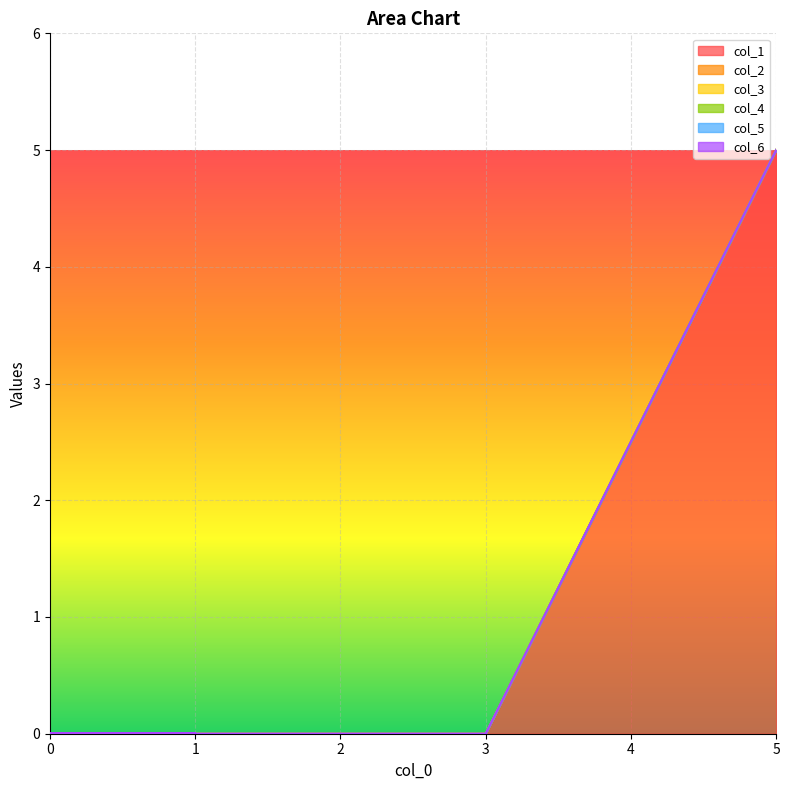

Which series has the largest range (max minus min)?

col_1